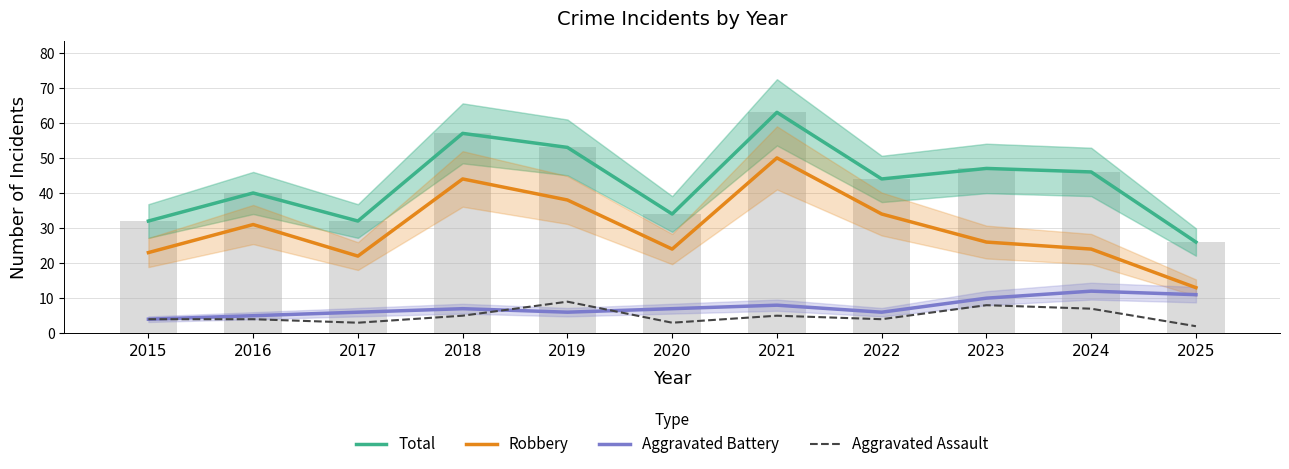

What is the approximate value of Robbery at 2016, to the nearest 5?

30